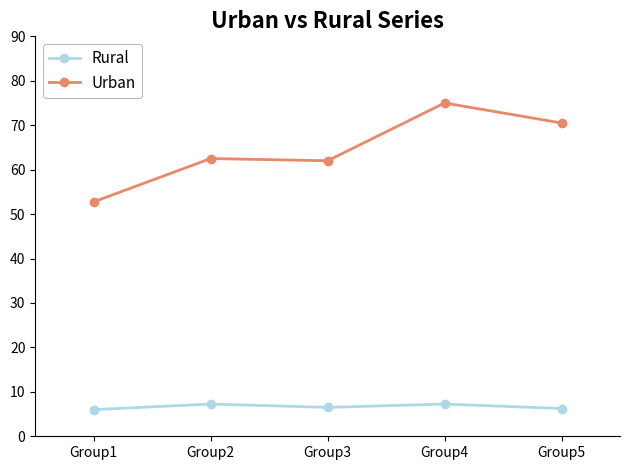

Which series has the largest range (max minus min)?

Urban